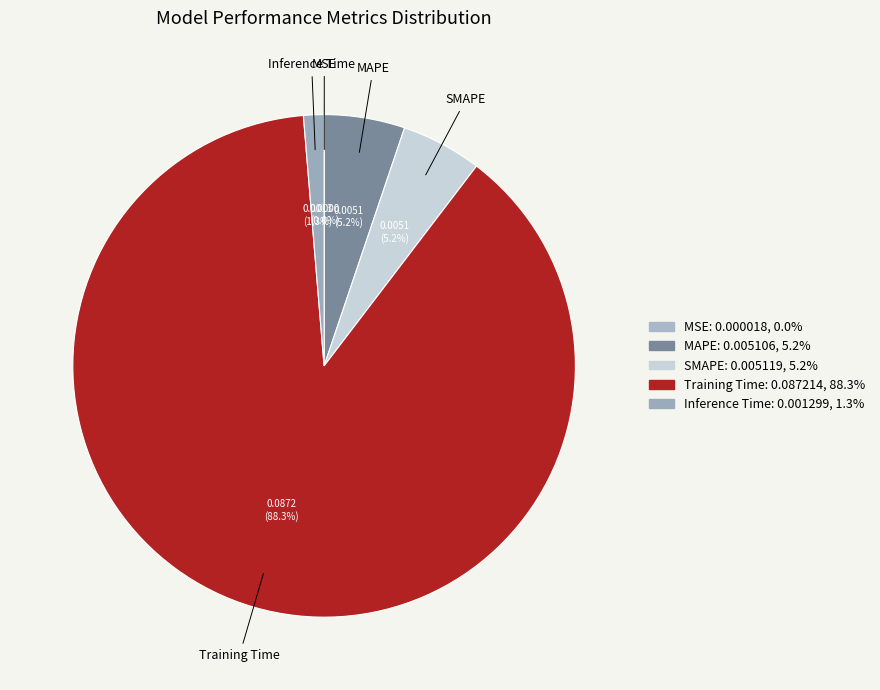

Which category has the biggest portion of the pie?

Training Time